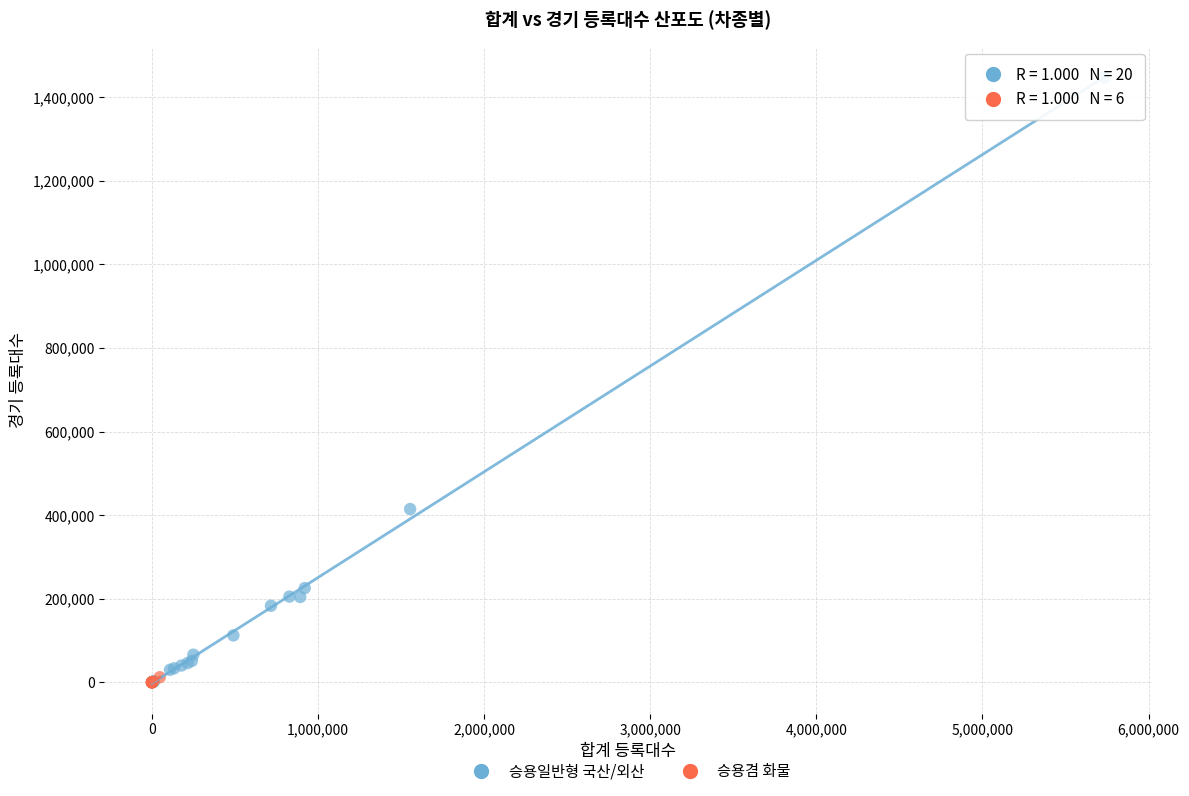

Which series reaches the maximum Y coordinate?

승용일반형 국산/외산